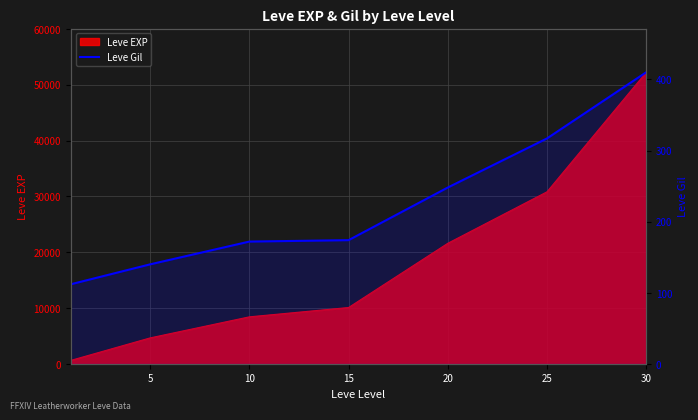

What is the minimum value shown in the chart?

112